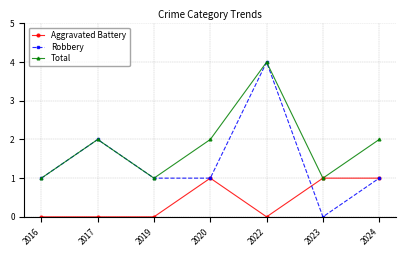

Which series has the widest spread of values?

Robbery